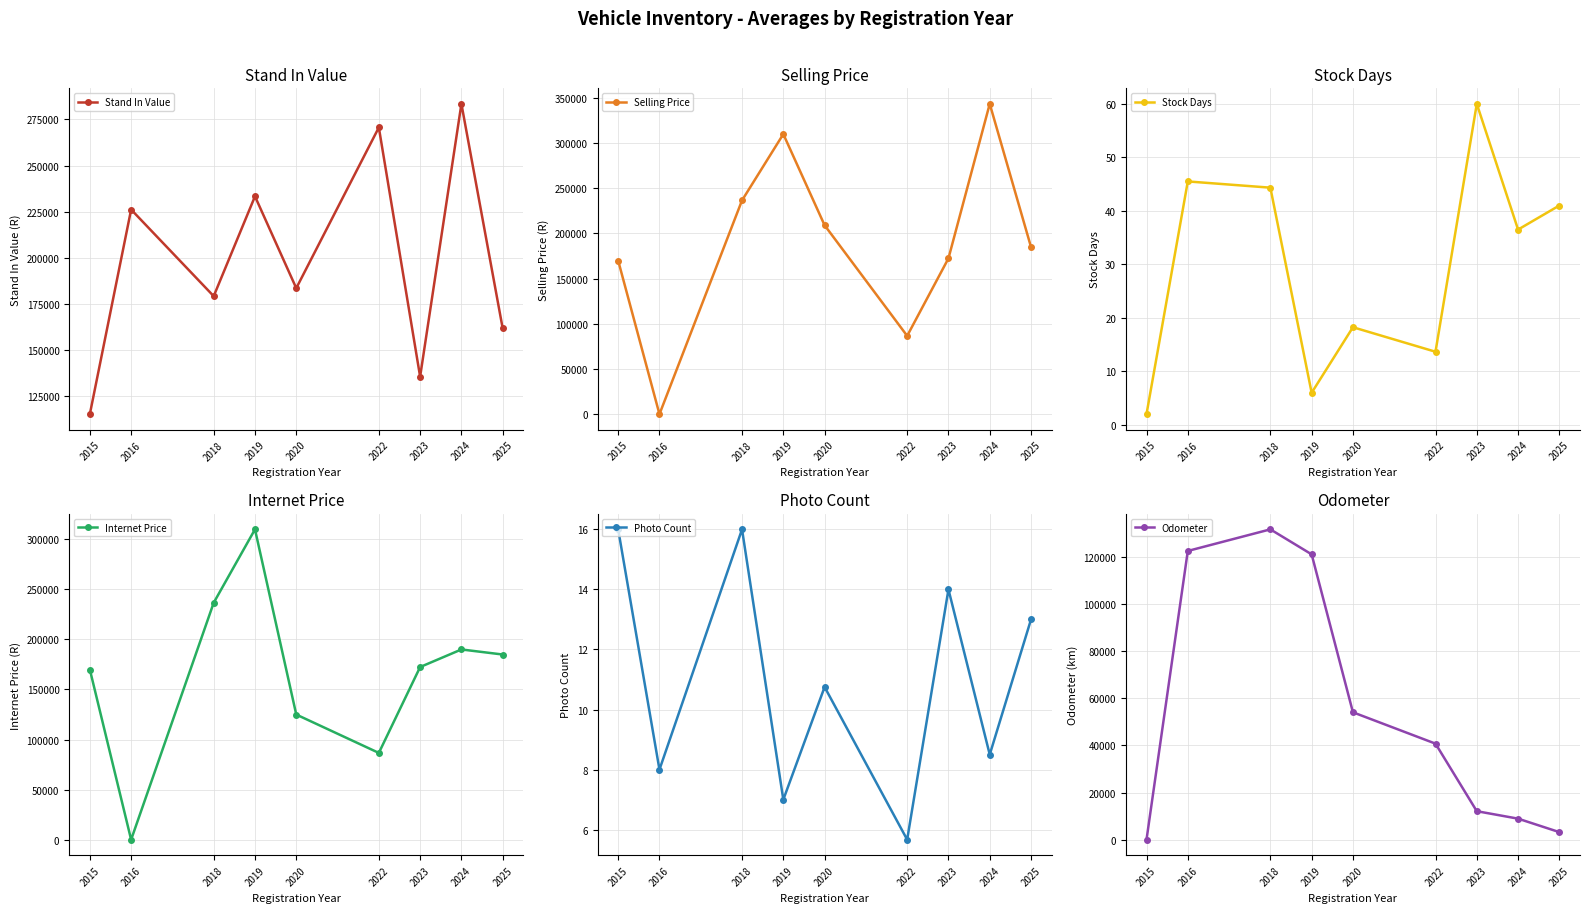

The Photo Count series shows 8.0 at 2016. True or false?

True